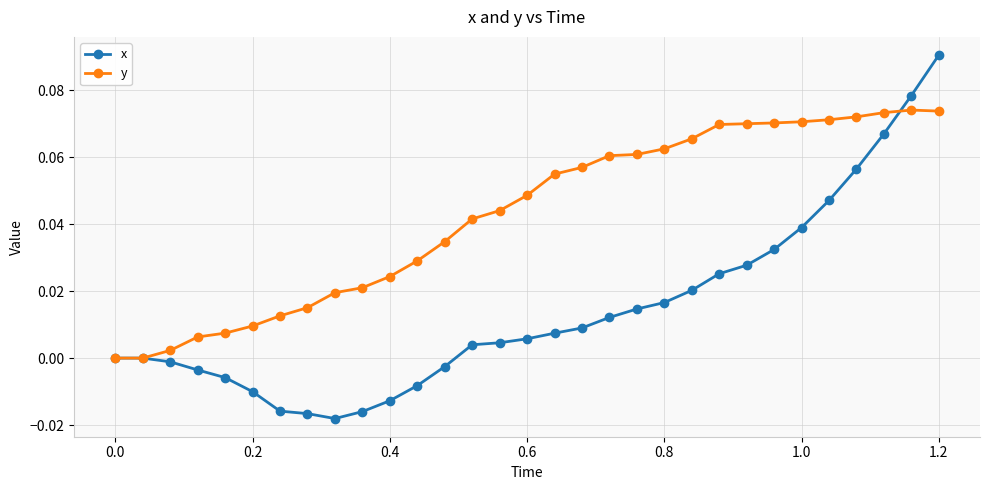

Which series has the largest total across all categories?

y